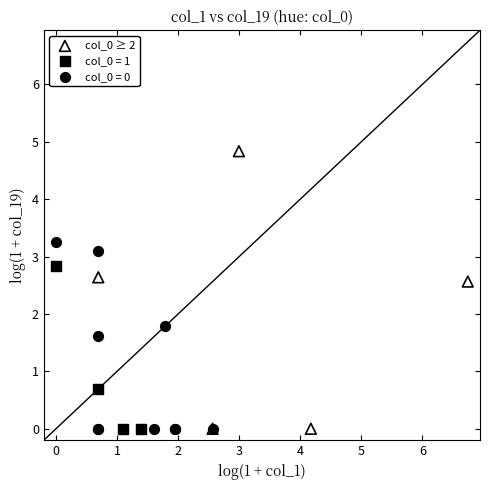

Which series reaches the maximum Y coordinate?

col_0 ≥ 2